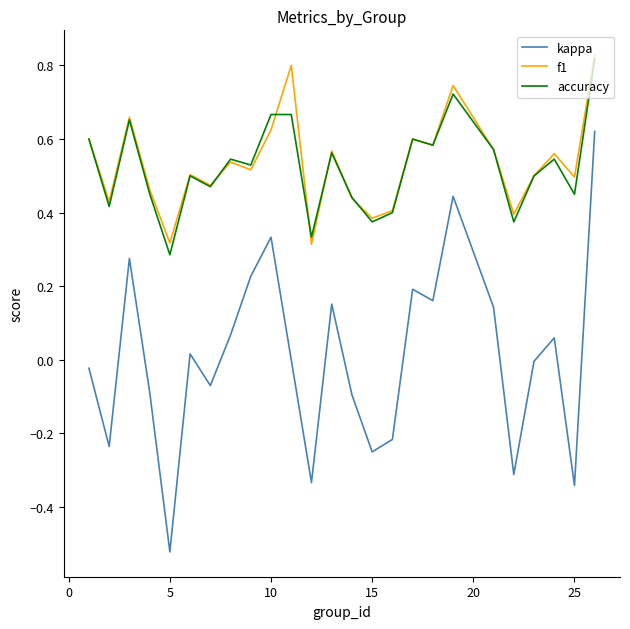

At how many categories does at least one series exceed 0?

25